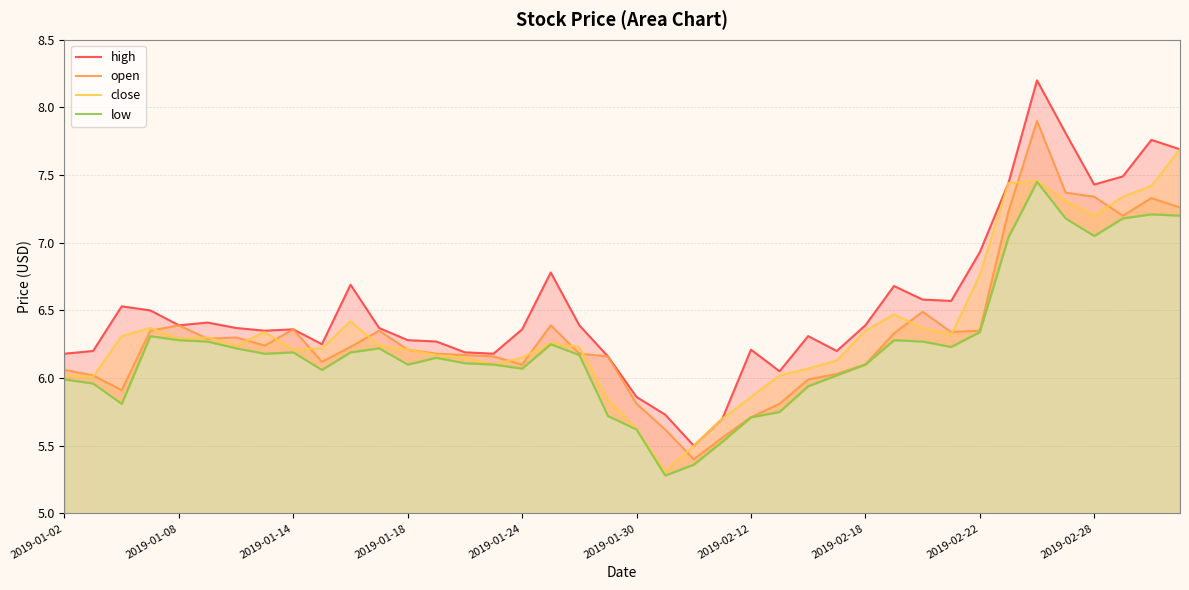

Does the chart display data point markers on the line(s)?

No